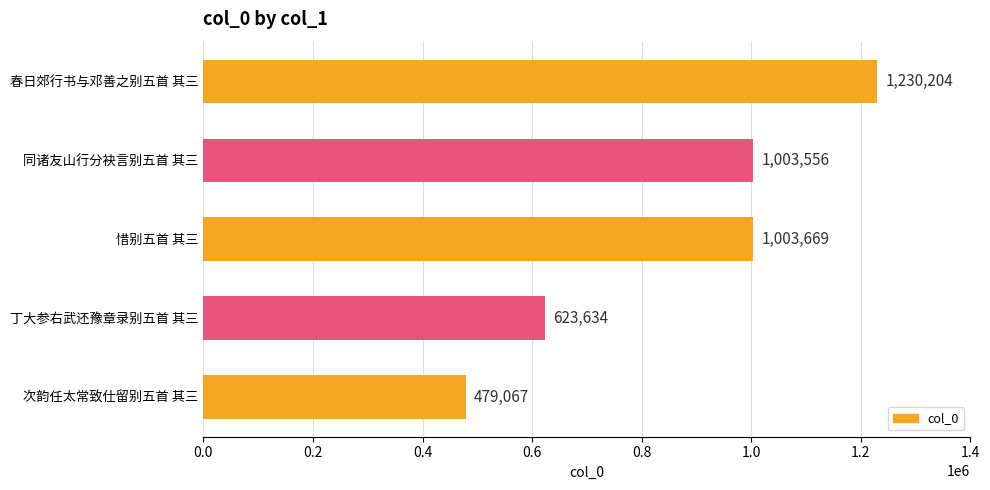

Does the chart contain stacked bars?

No